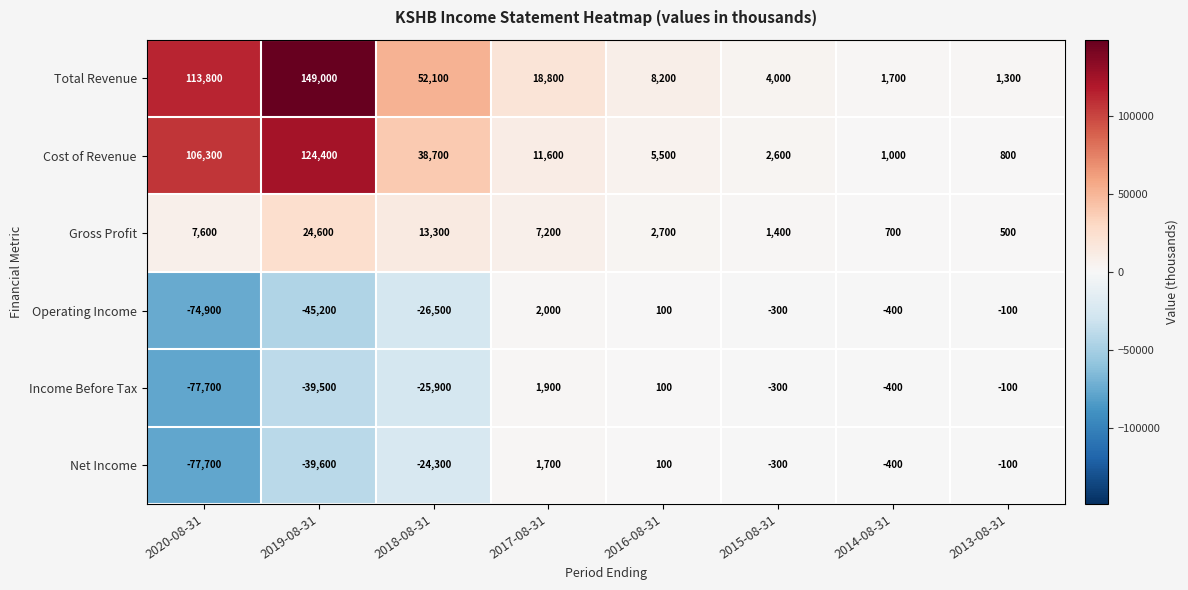

Where is Cost of Revenue nearest to the value 62600?

2018-08-31